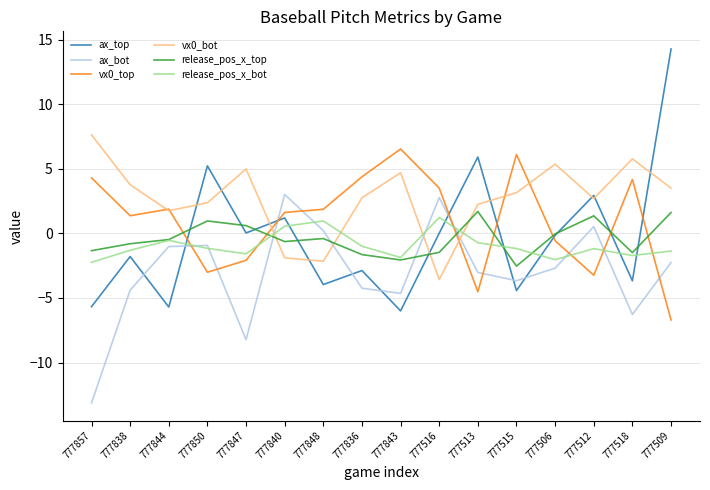

True or false: release_pos_x_bot and ax_bot cross at least once.

True